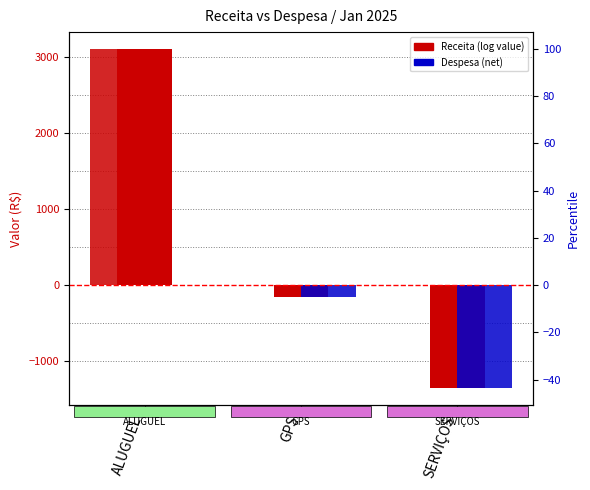

What is the difference between the Despesa values at GPS and SERVIÇOS?

1200